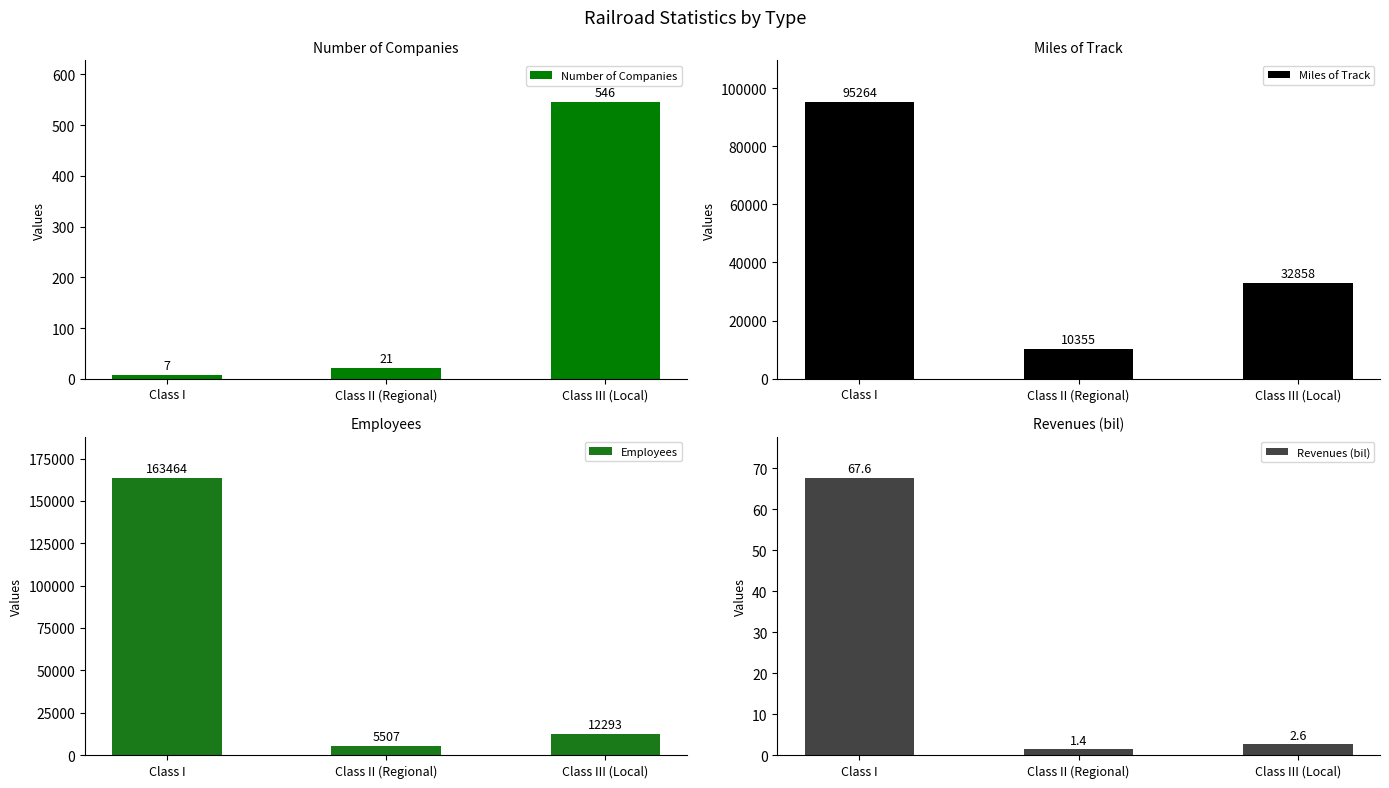

At which label does Revenues (bil) first exceed 2?

Class I